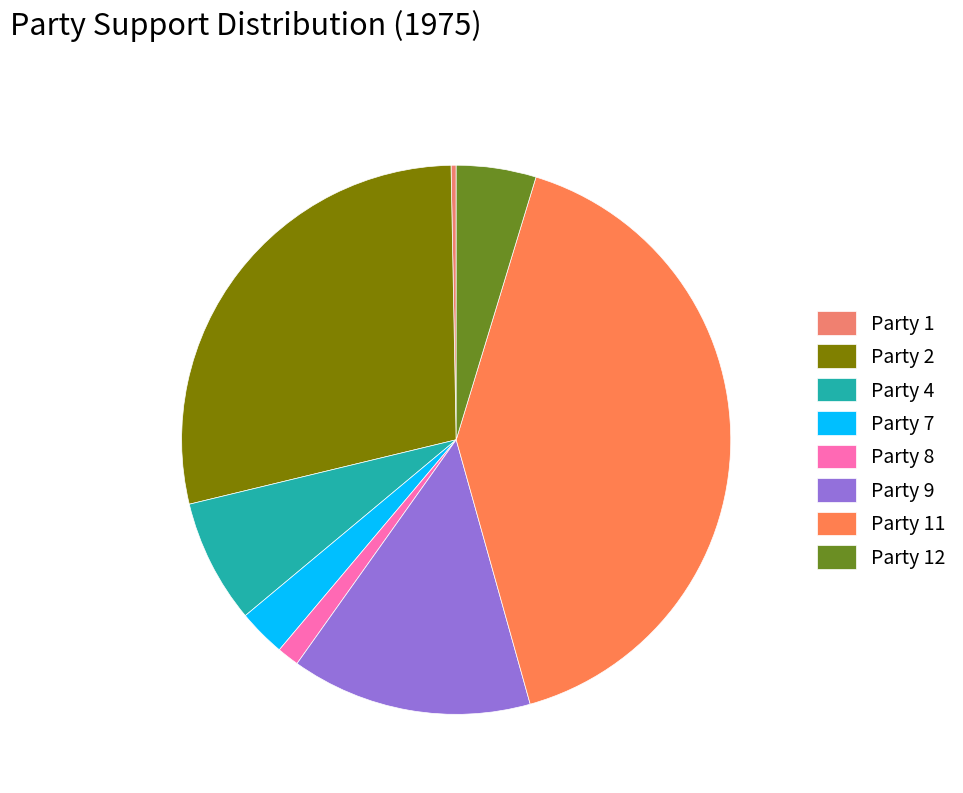

Which has a higher value, Party 11 or Party 8?

Party 11